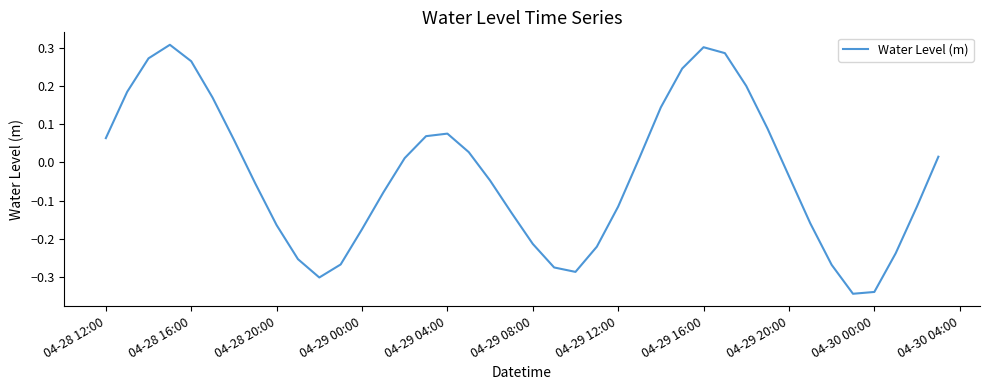

Does the chart have visible grid lines?

No